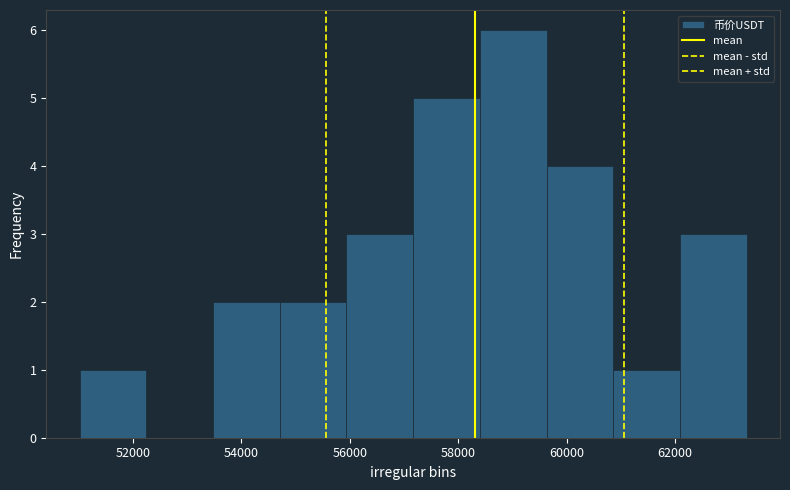

What is the height of the bar covering 58400 to 59600 on the x-axis? Neither the bar edges nor the heights are printed on the chart, so give them approximately, as read against the axes.

6